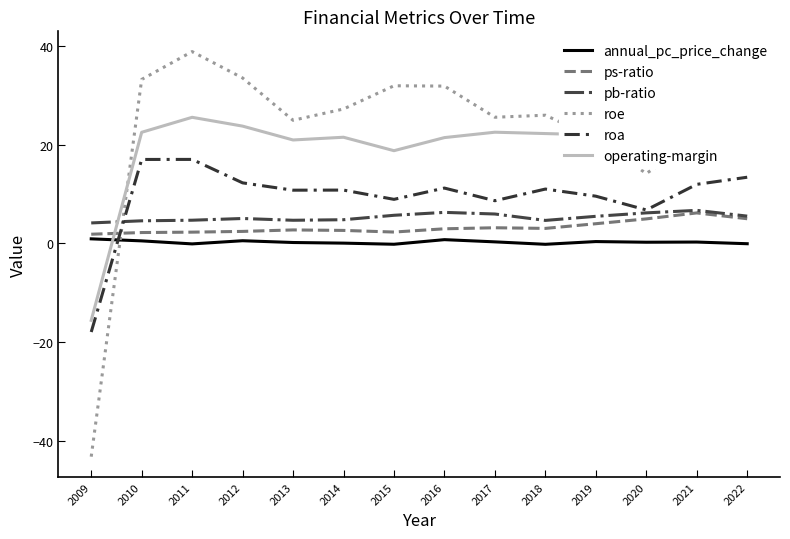

What are all the series names shown in the legend?

annual_pc_price_change, ps-ratio, pb-ratio, roe, roa, operating-margin